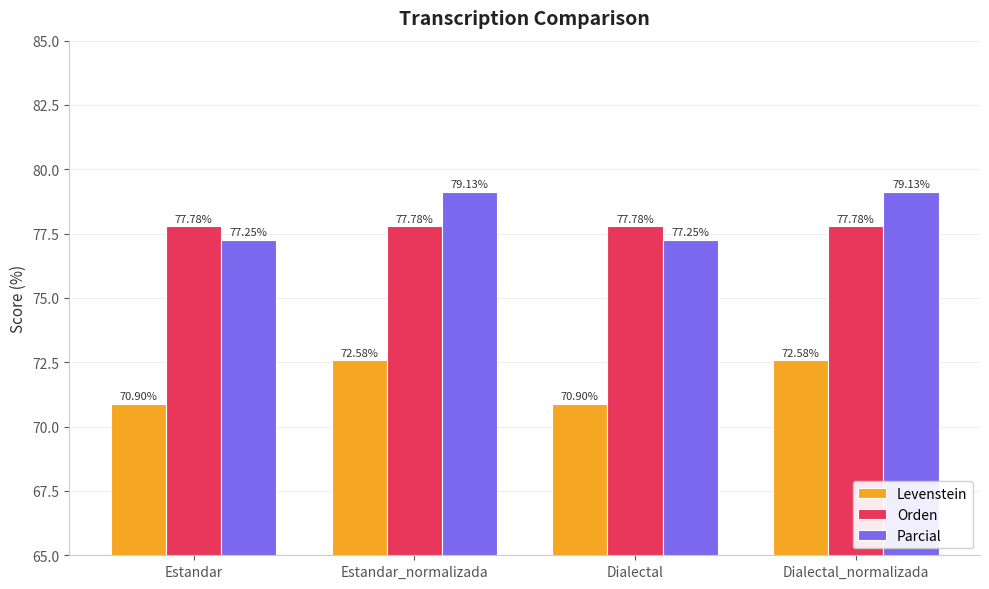

What are all the series names shown in the legend?

Levenstein, Orden, Parcial